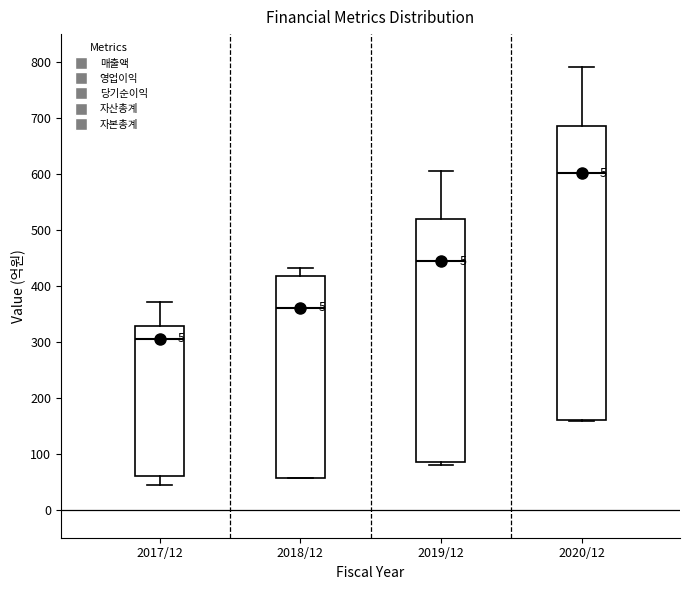

Which box is the tallest, from its lower edge to its upper edge?

2020/12